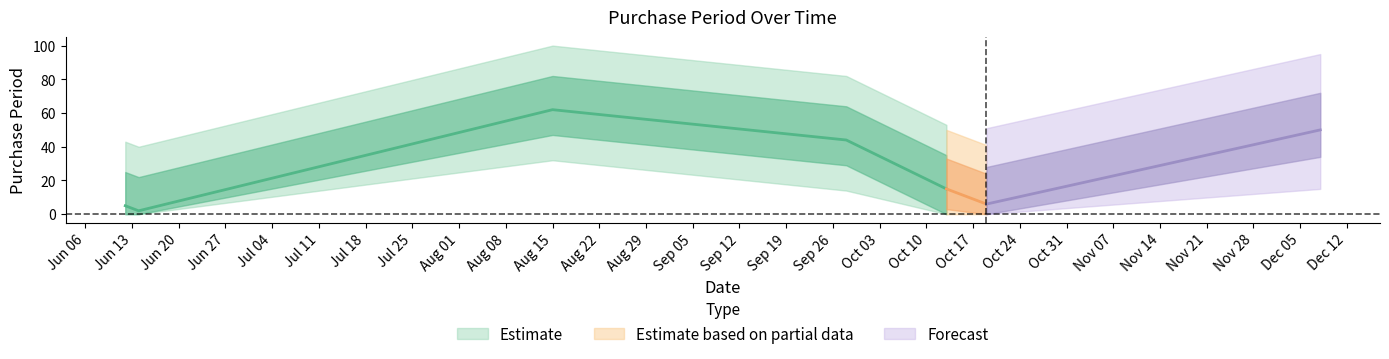

What is the sum of the values at 2017-06-12 and 2017-06-14?

7